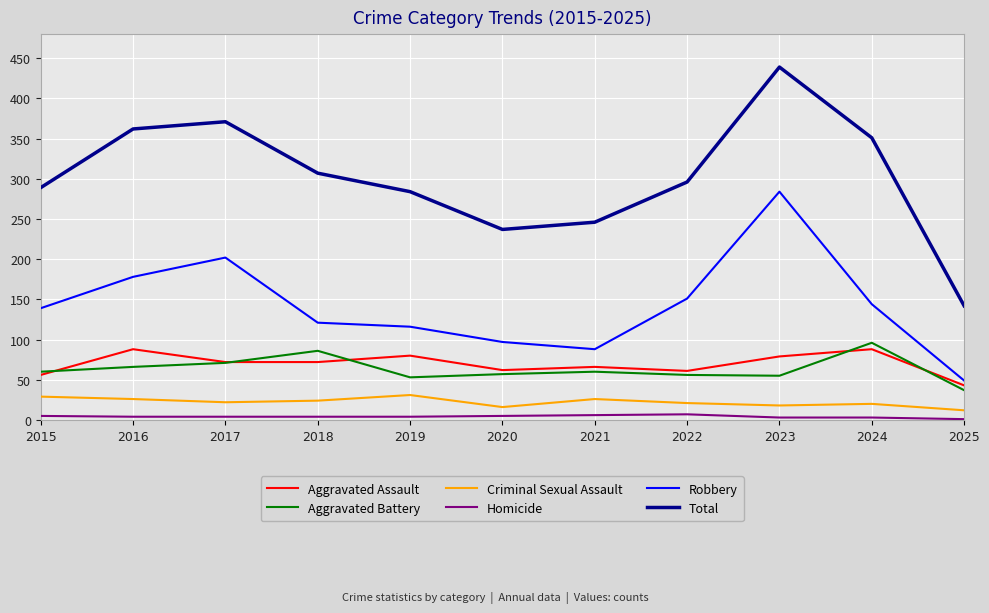

Is this an area chart (filled region under the line)?

No